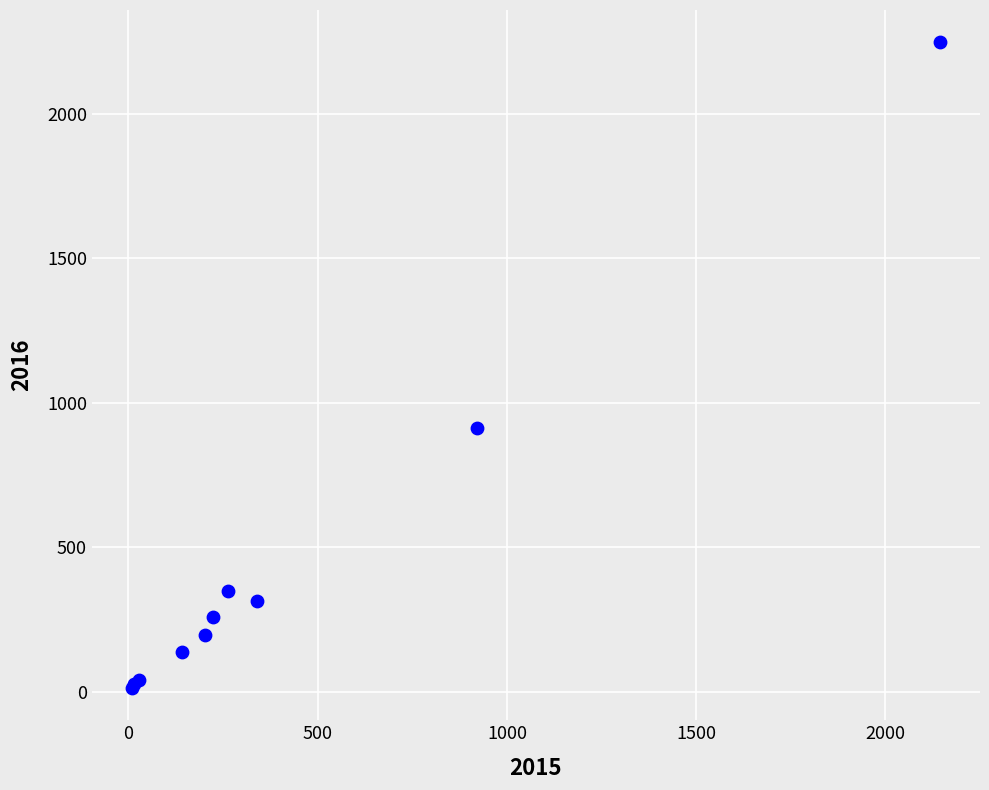

What Y value in the scatter plot is closest to 1130?

914